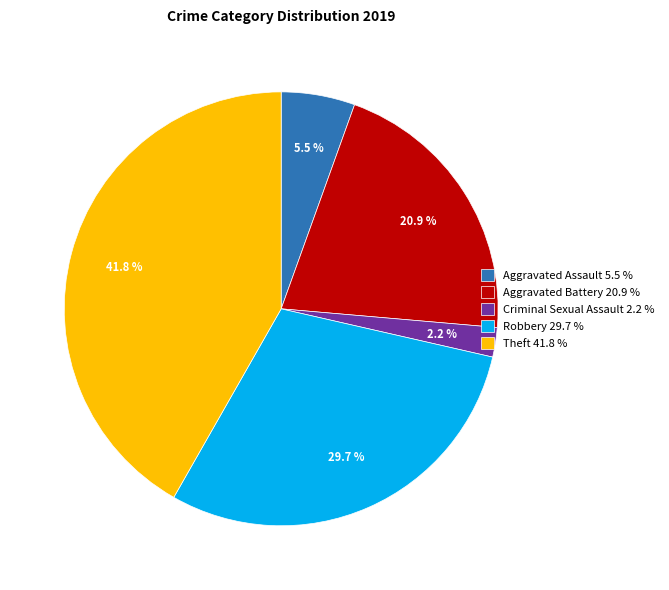

To the nearest percent, what is the average slice percentage?

20%